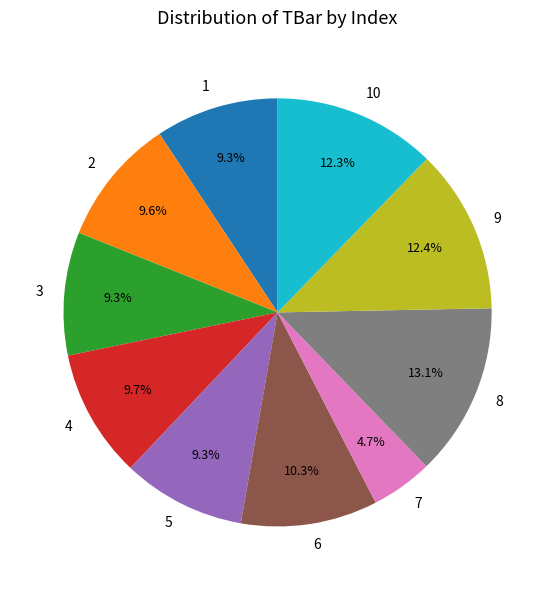

To the nearest percent, what portion does 7 represent?

5%